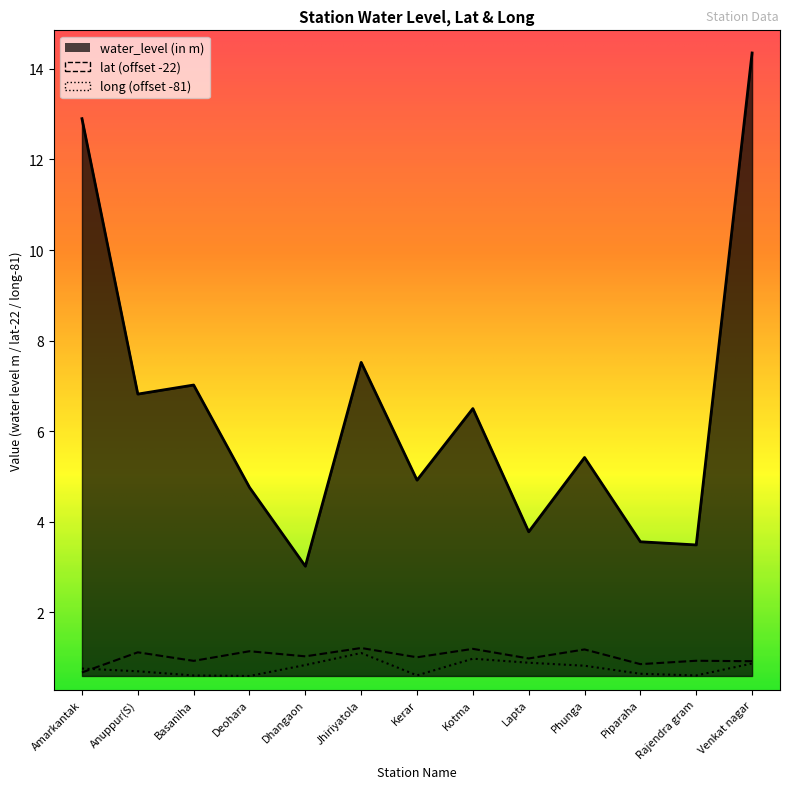

List the series in order of their peak value, highest first.

water_level (in m), lat, long